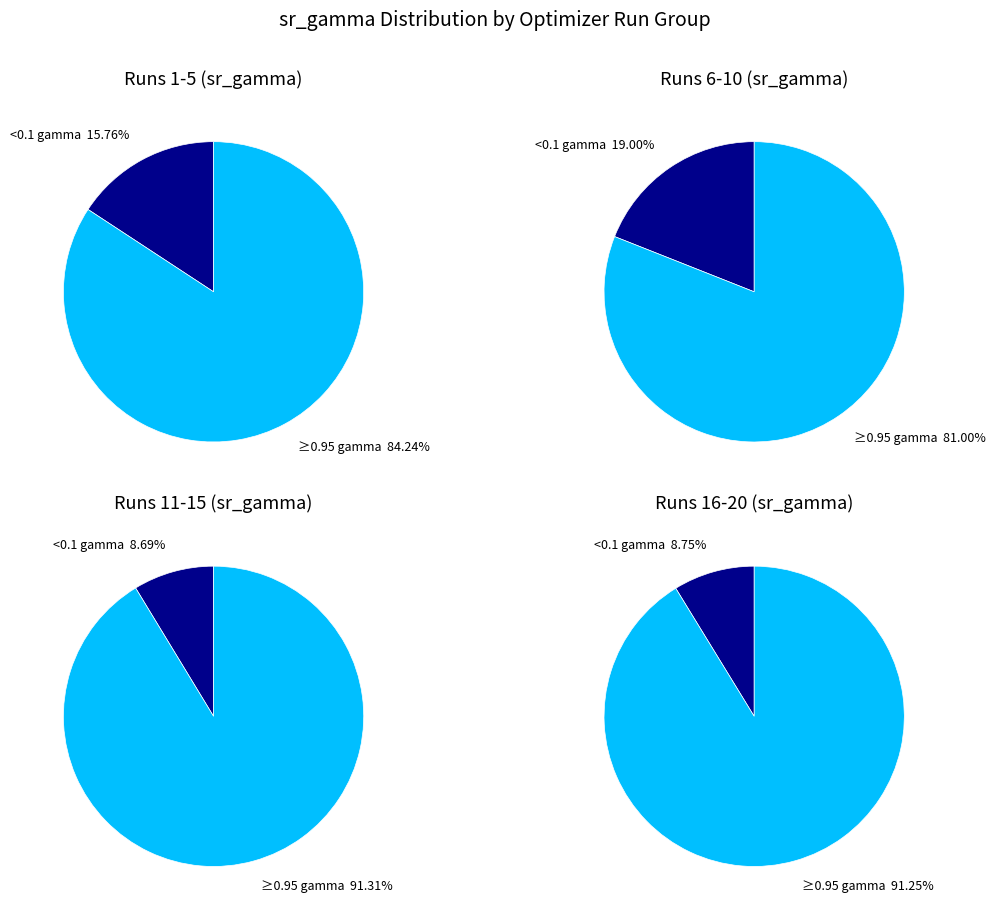

Does 9 account for over 50% of the chart?

No